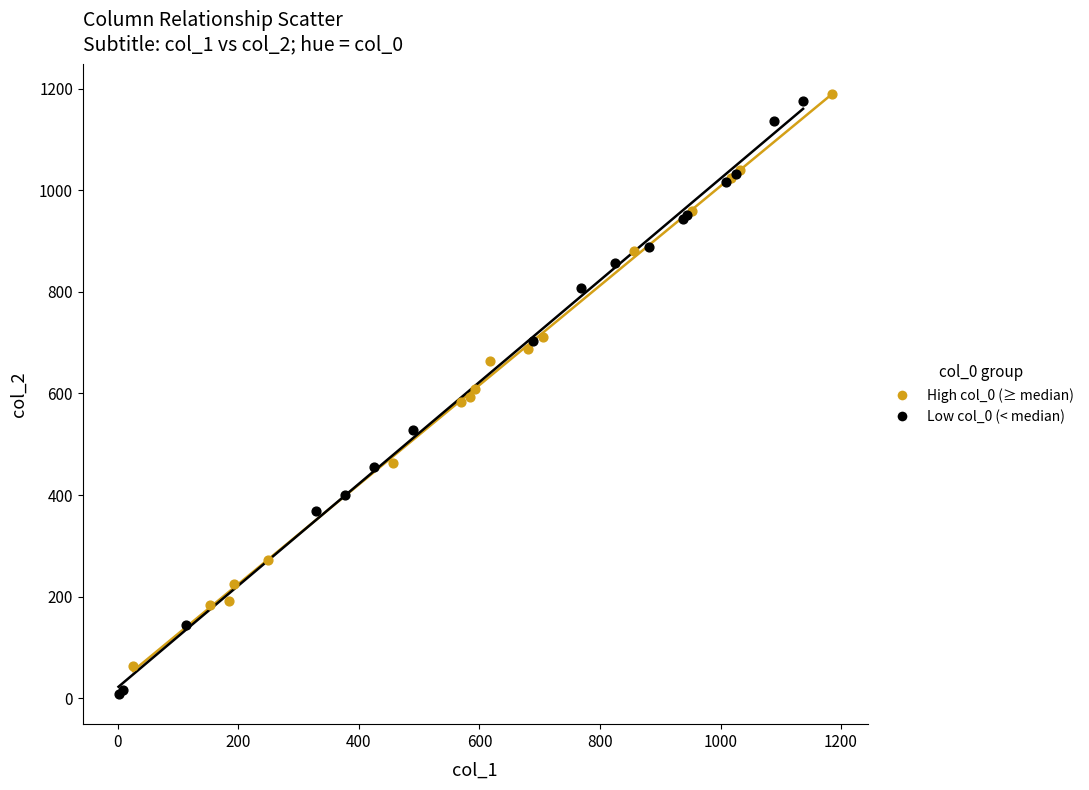

Which series has the widest spread of Y values?

Low col_0 (< median)